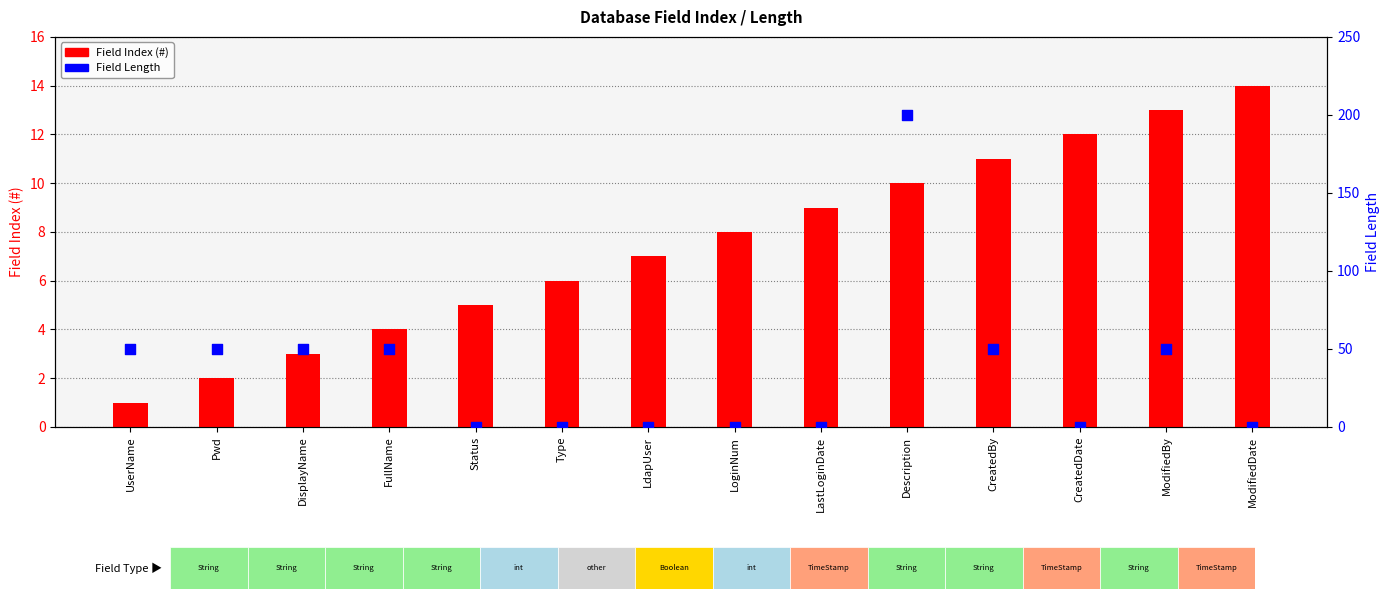

Which series has the widest spread of Y values?

Field Length